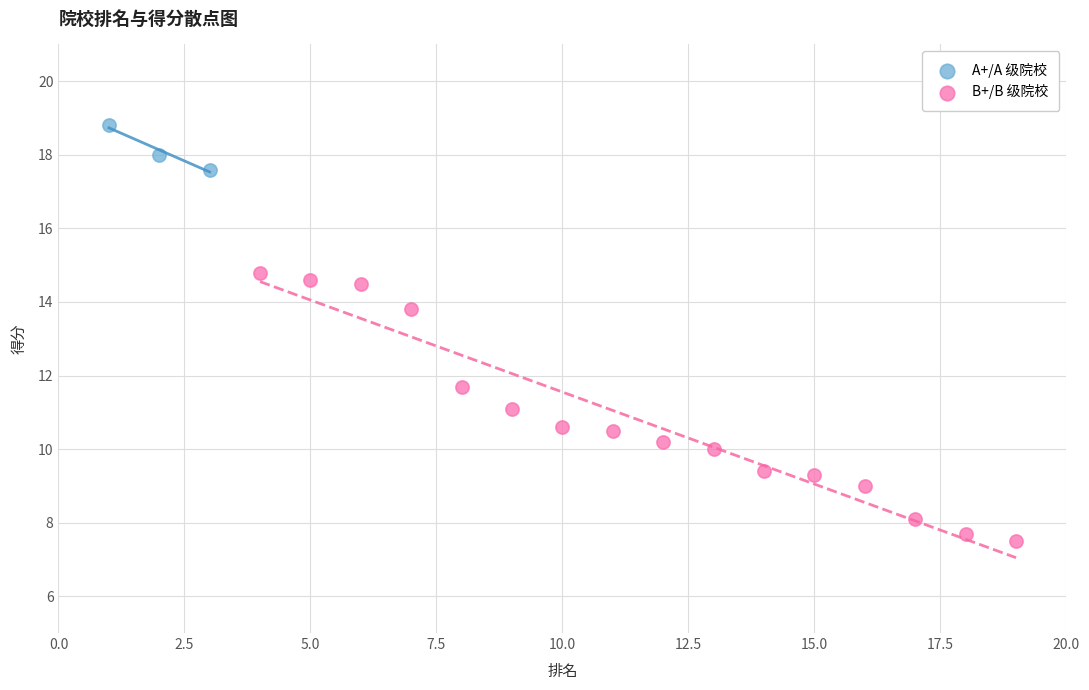

Which series has the widest spread of Y values?

B+/B 级院校